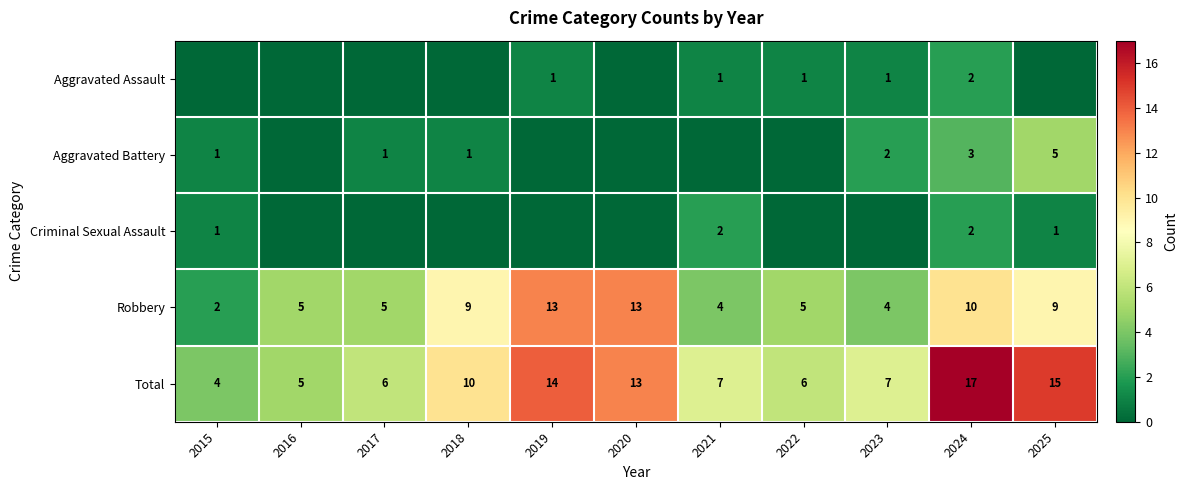

Which has a higher value, 2015 or 2022?

2022